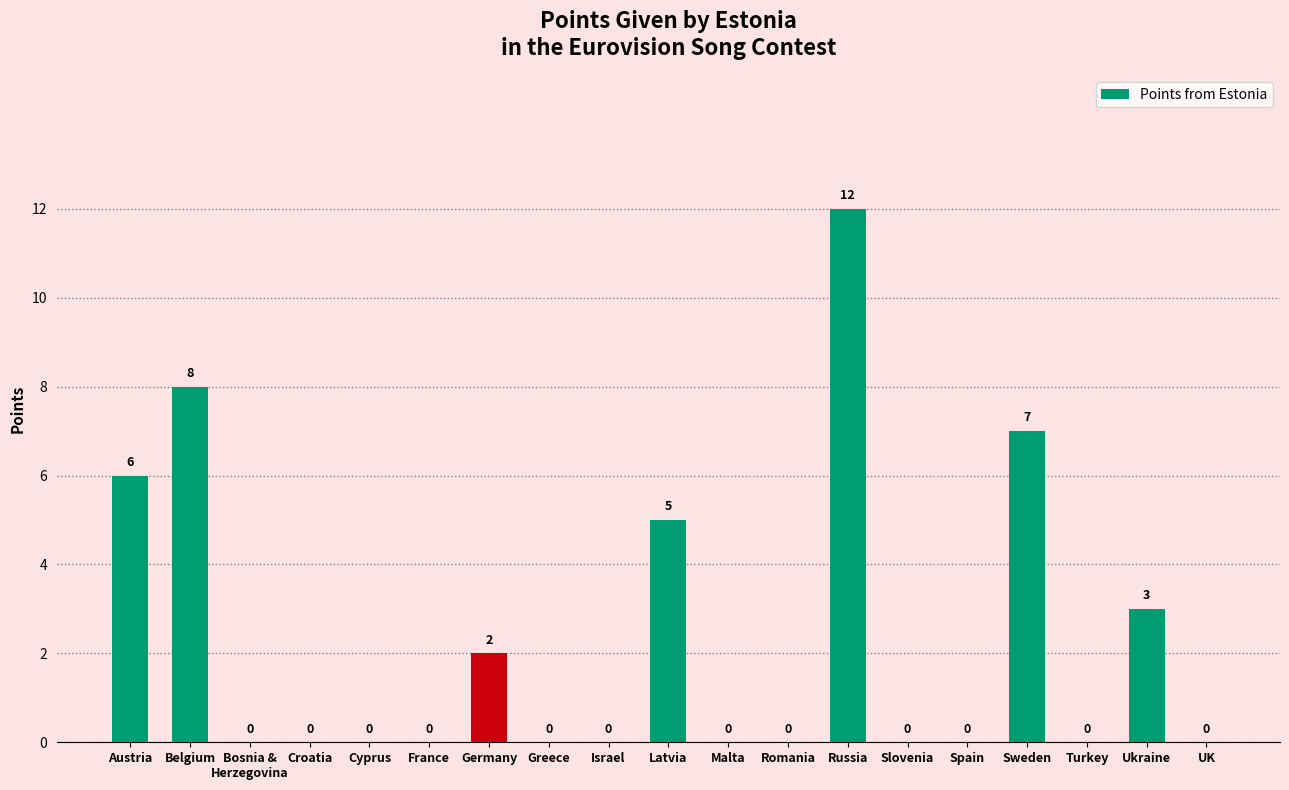

What is the difference between the values at Germany and Greece?

2